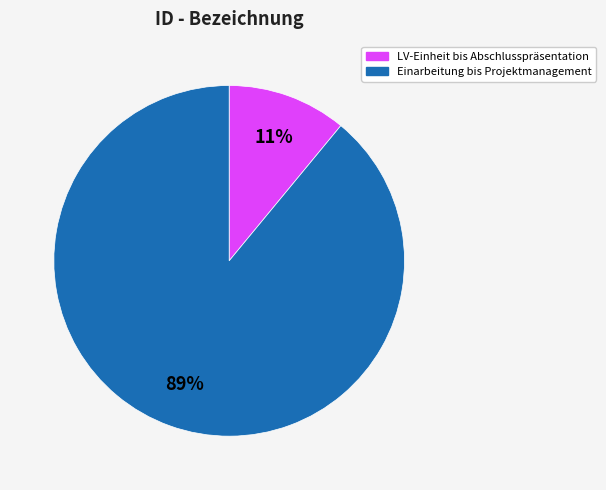

Combined, do LV-Einheit bis Abschlusspräsentation and Einarbeitung bis Projektmanagement account for over 50%?

Yes